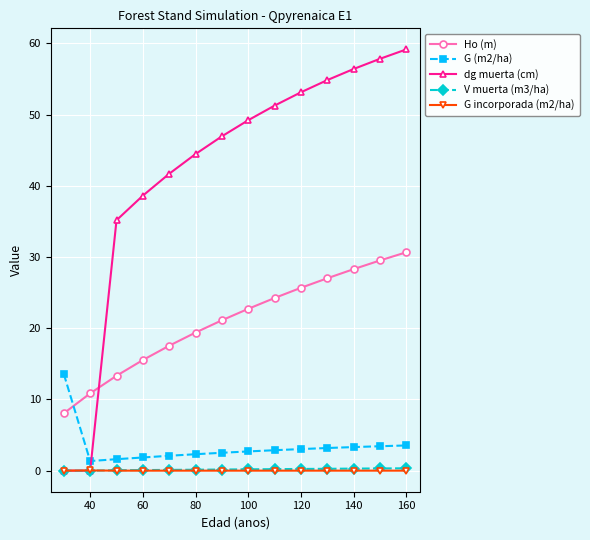

Does the chart have visible grid lines?

Yes